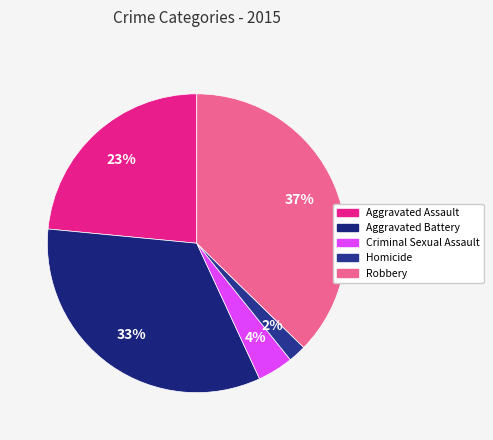

What is the largest slice in the pie chart?

Robbery